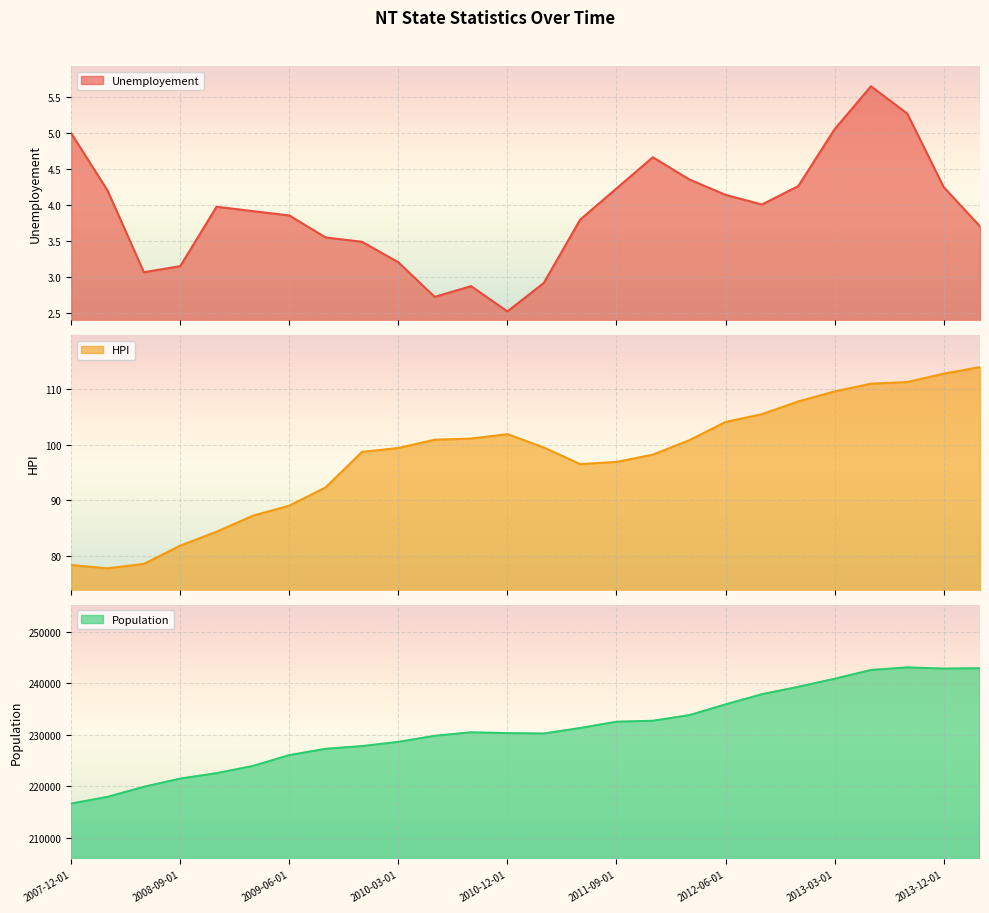

Reading right to left, what are all the values shown in this chart?

Unemployement: 3.7	4.3	5.3	5.7	5.1	4.3	4.0	4.1	4.4	4.7	4.2	3.8	2.9	2.5	2.9	2.7	3.2	3.5	3.5	3.9	3.9	4.0	3.1	3.1	4.2	5.0
HPI: 114.0	112.8	111.3	111.0	109.6	107.8	105.5	104.1	100.8	98.2	96.9	96.5	99.5	101.9	101.1	100.9	99.4	98.7	92.3	89.0	87.2	84.3	81.8	78.5	77.7	78.3
Population: 242900.0	242840.0	243067.0	242569.0	240861.0	239294.0	237858.0	235881.0	233788.0	232703.0	232514.0	231292.0	230224.0	230299.0	230460.0	229778.0	228600.0	227783.0	227255.0	226027.0	223922.0	222526.0	221464.0	219874.0	217912.0	216618.0